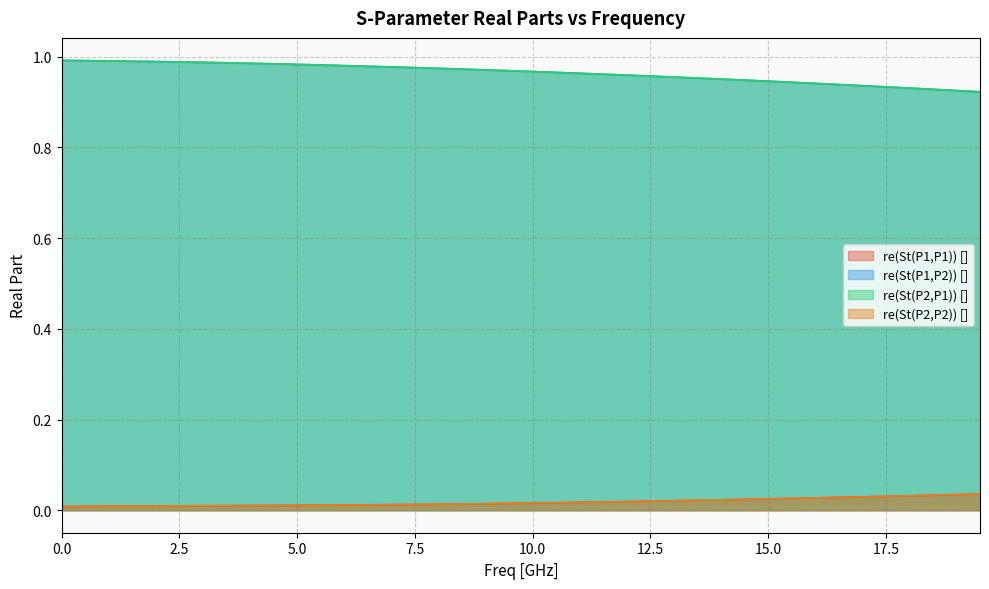

Rank the series by their maximum value, from highest to lowest.

re(St(P1,P2)) [], re(St(P2,P1)) [], re(St(P2,P2)) [], re(St(P1,P1)) []